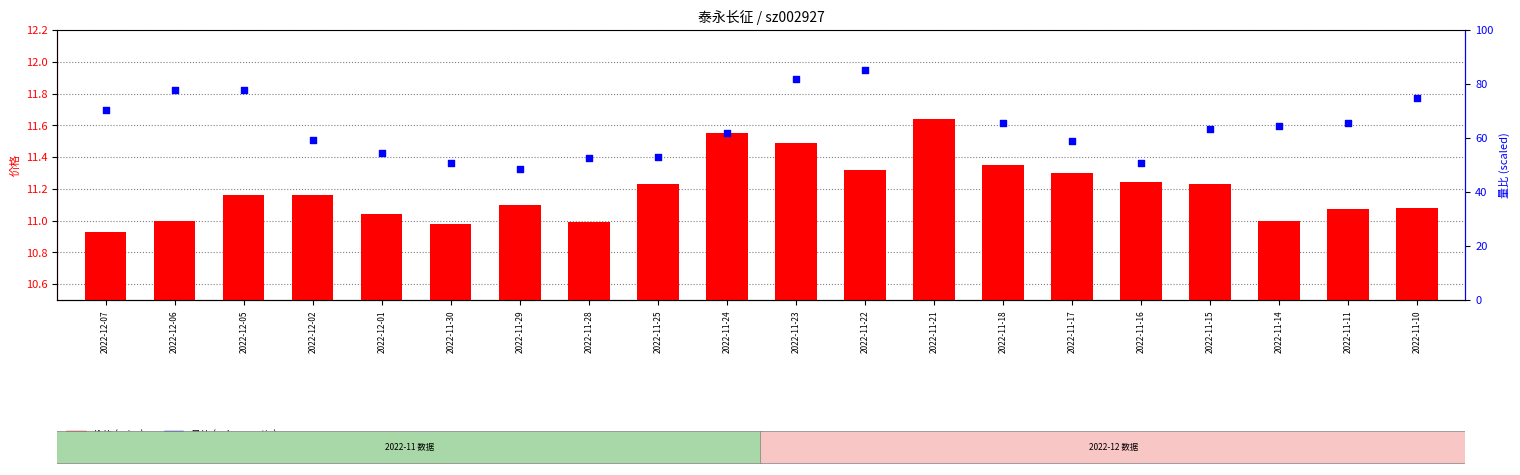

What is the total value across all series at 2022-11-16?

61.8